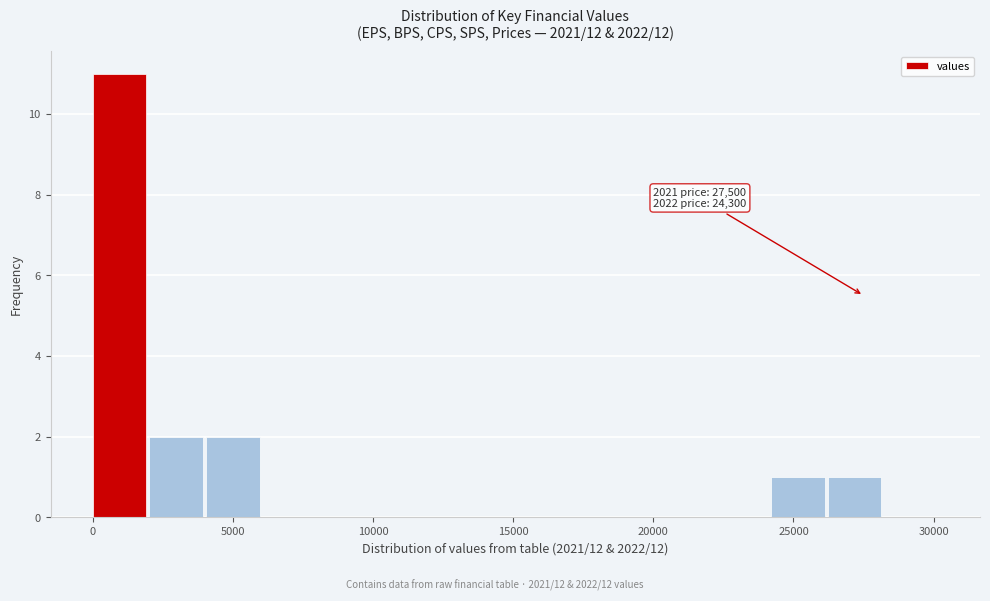

Over which range of the x-axis is the bar tallest?

0 to 2000